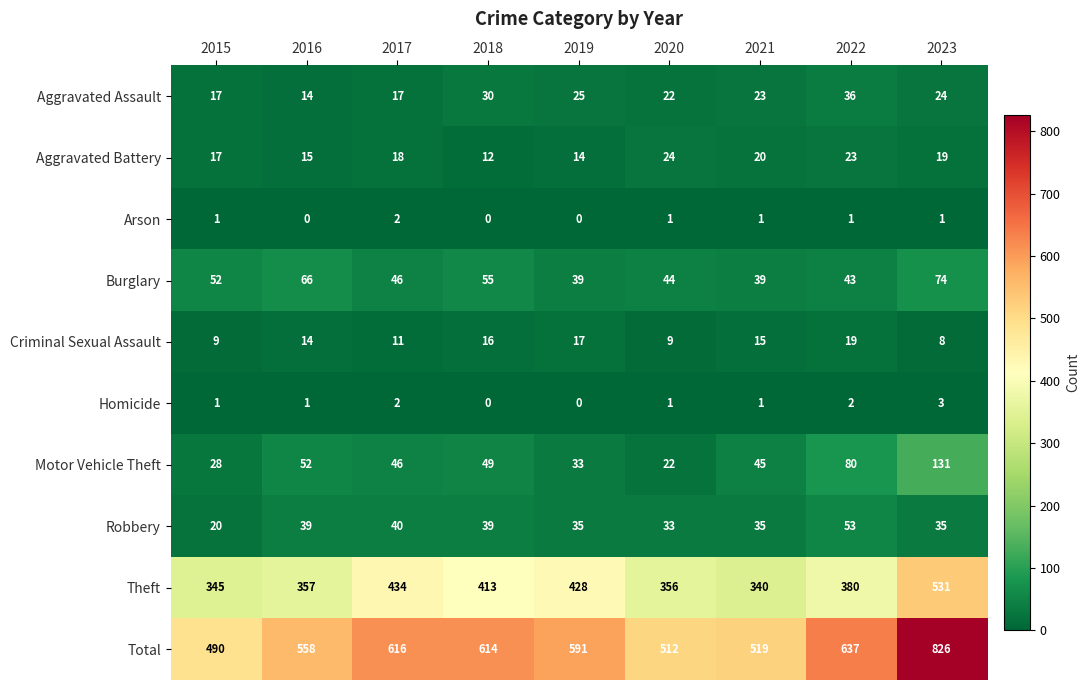

Which category has the highest value across all series?

2023